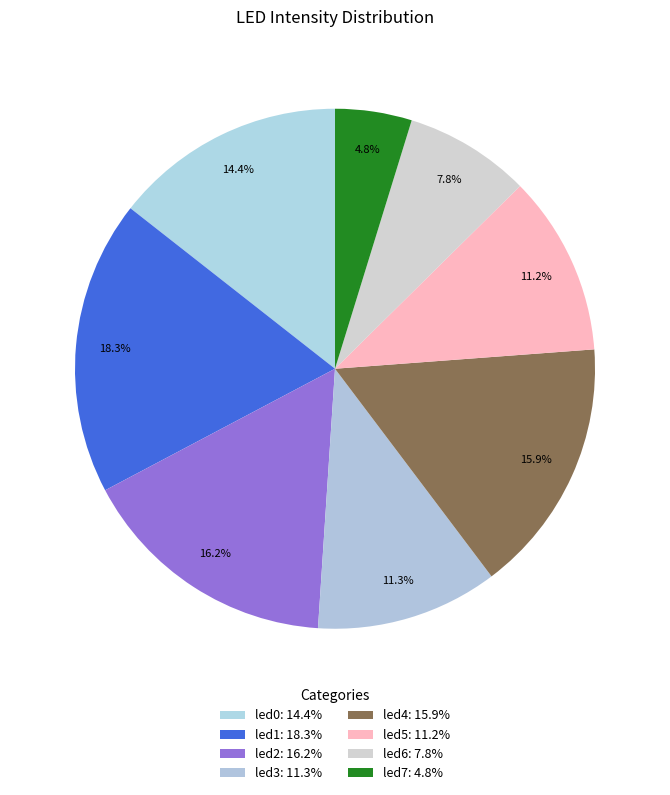

True or false: led5 accounts for 23% of the total.

False